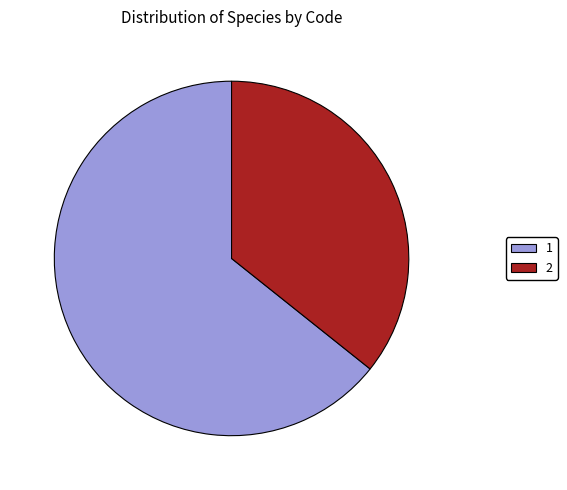

Approximately how many times larger is the value at 1 compared to 2?

1.8